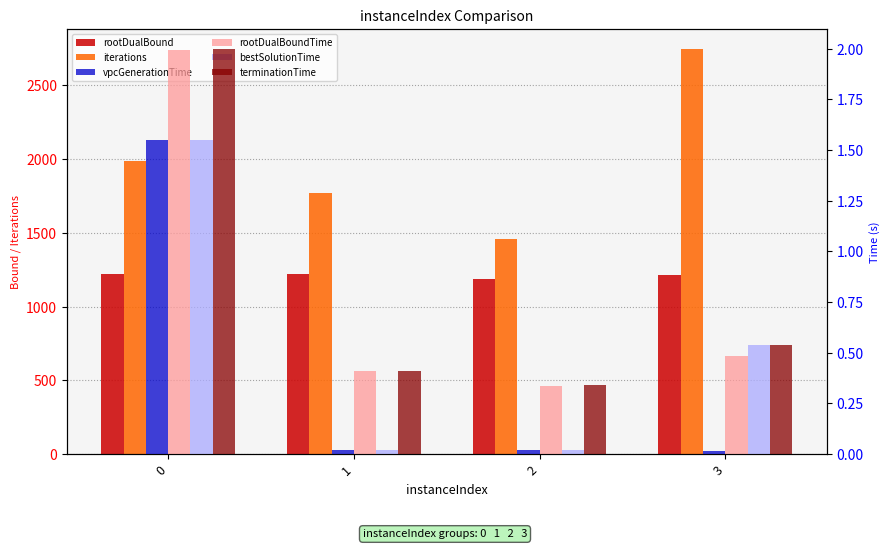

At which label does bestSolutionTime reach its minimum?

1